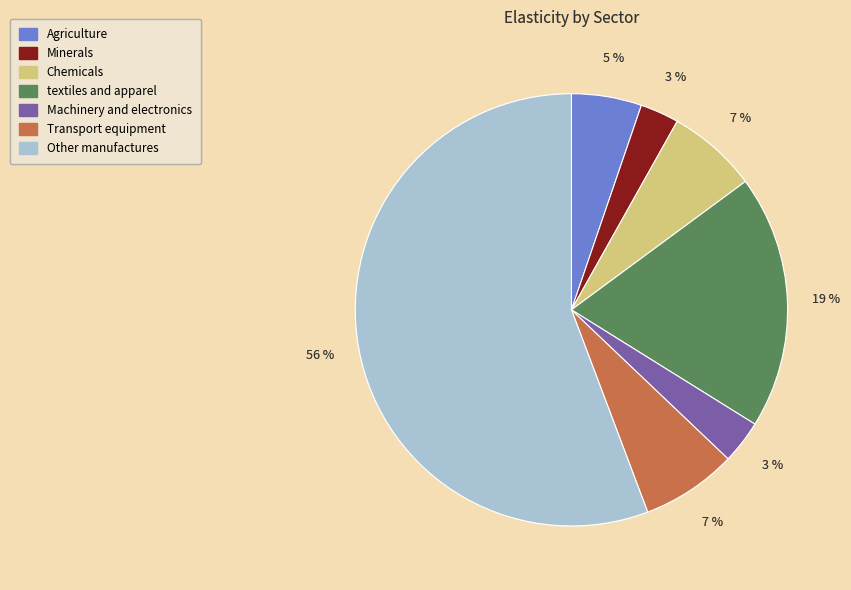

To the nearest percent, what is the combined percentage of Machinery and electronics and Agriculture?

8%